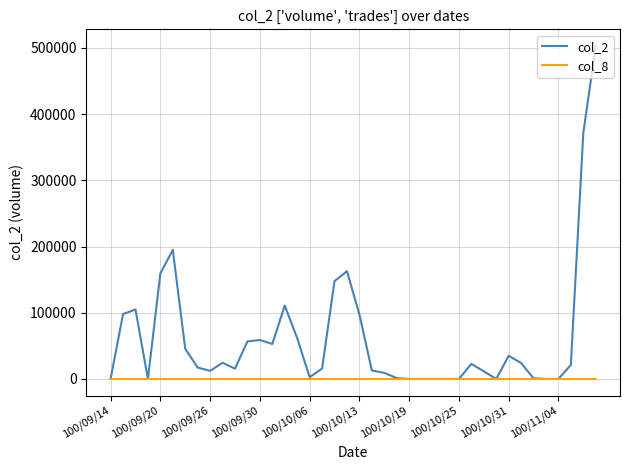

List the series in order of their peak value, lowest first.

col_8, col_2